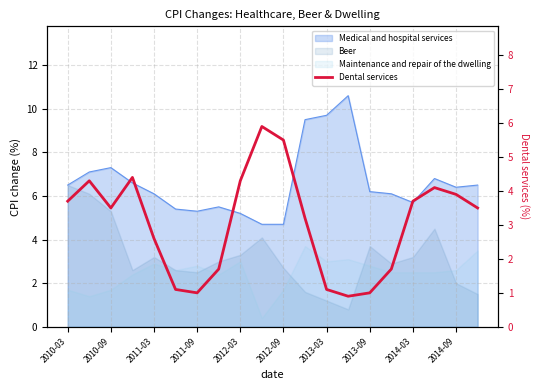

Reading left to right, extract all data points from this chart.

3.7	4.3	3.5	4.4	2.6	1.1	1.0	1.7	4.3	5.9	5.5	3.2	1.1	0.9	1.0	1.7	3.7	4.1	3.9	3.5